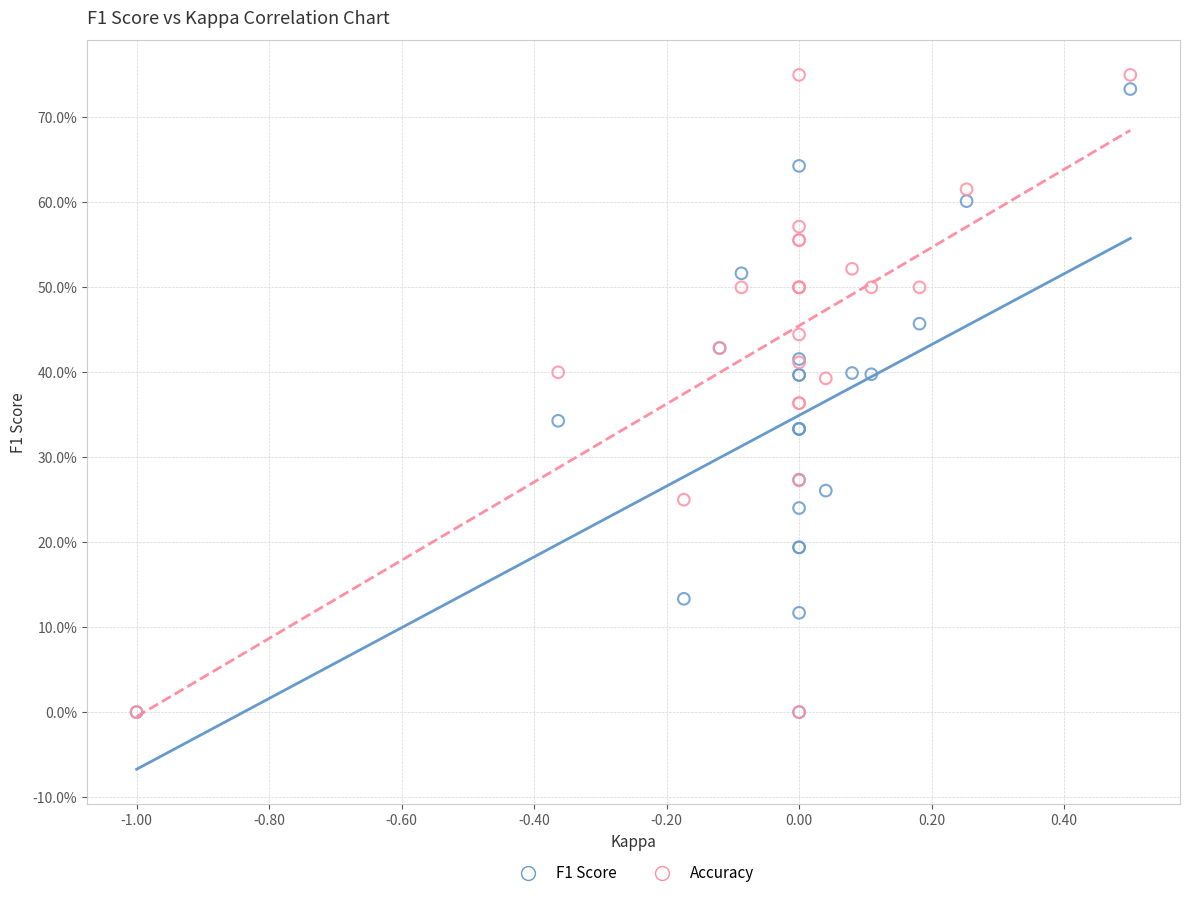

Which series has the widest spread of Y values?

Accuracy